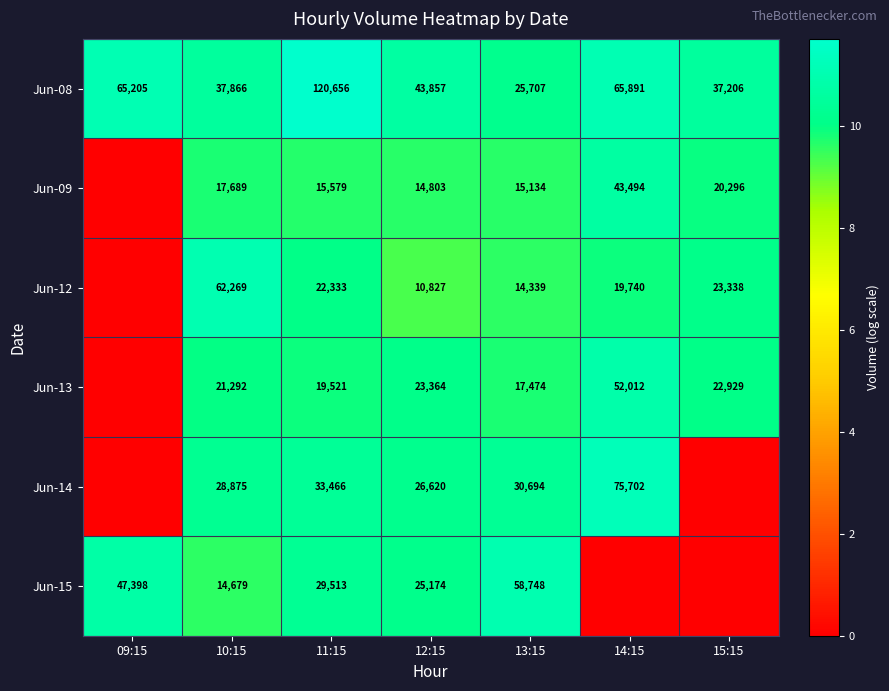

What is the difference between the maximum and minimum values in the Jun-08 series?

94949